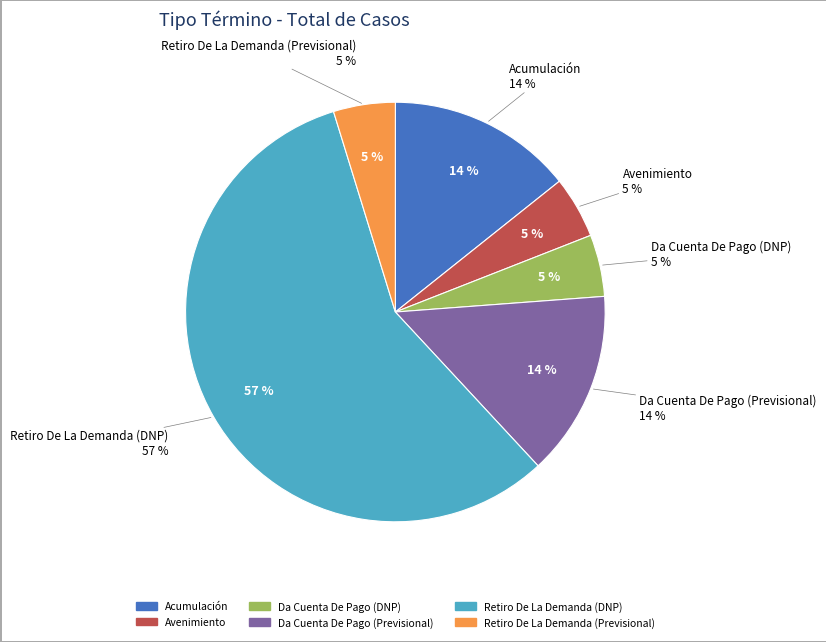

Approximately how many times larger is the value at Da Cuenta De Pago (Previsional) compared to Retiro De La Demanda (Previsional)?

3.0